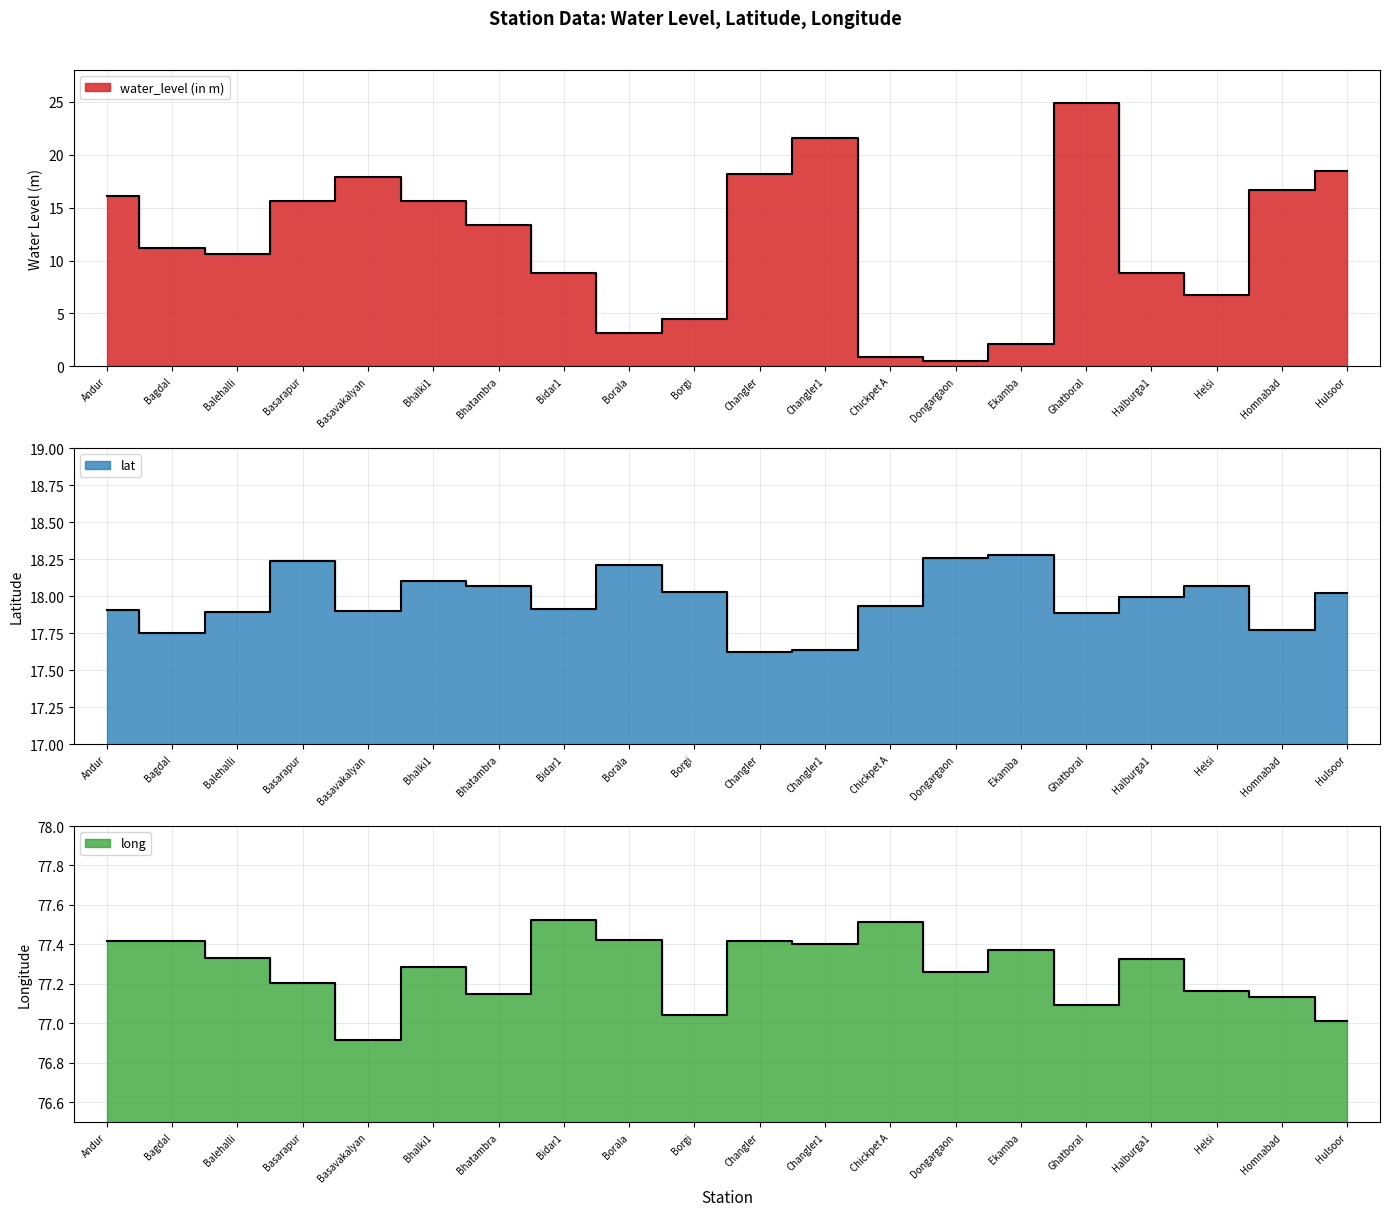

Where is the first local minimum for water_level (in m)?

Balehalli